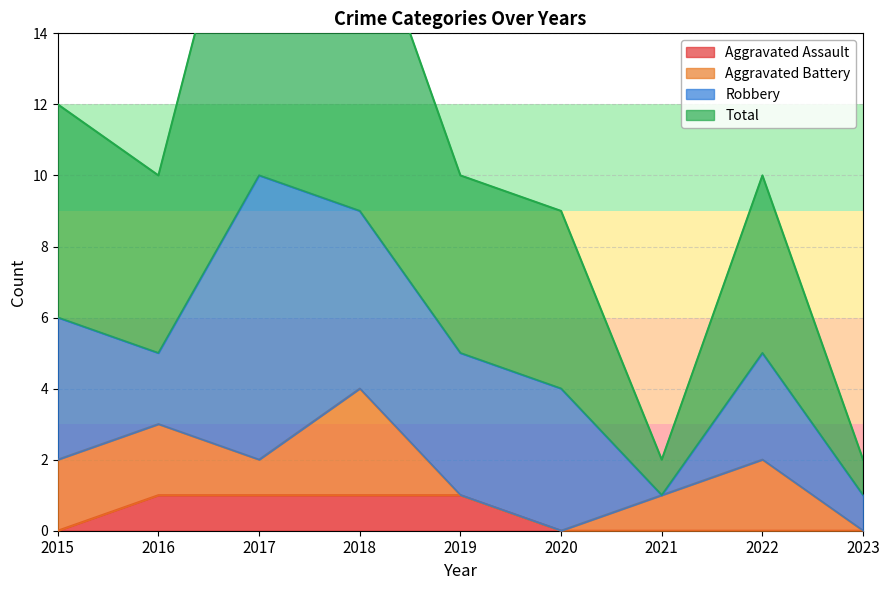

Which series changed the most between 2020 and 2022?

Total